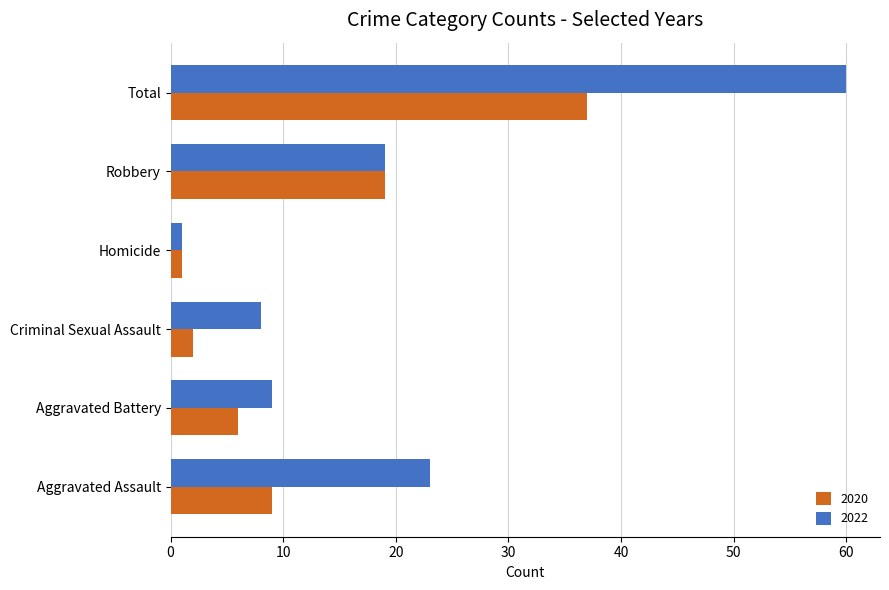

At how many categories does at least one series exceed 33?

1